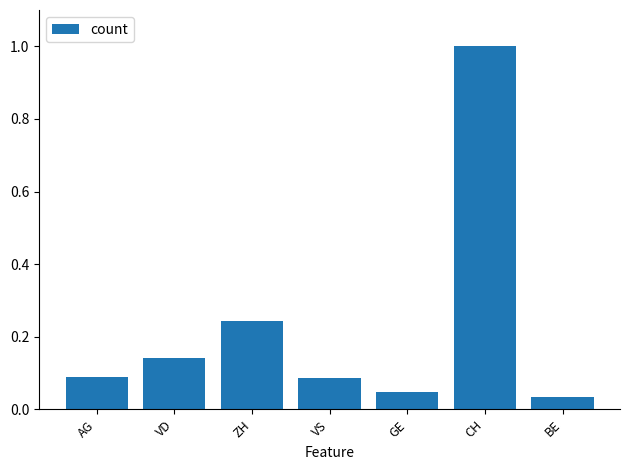

What is the label of the 7th bar from the right?

AG